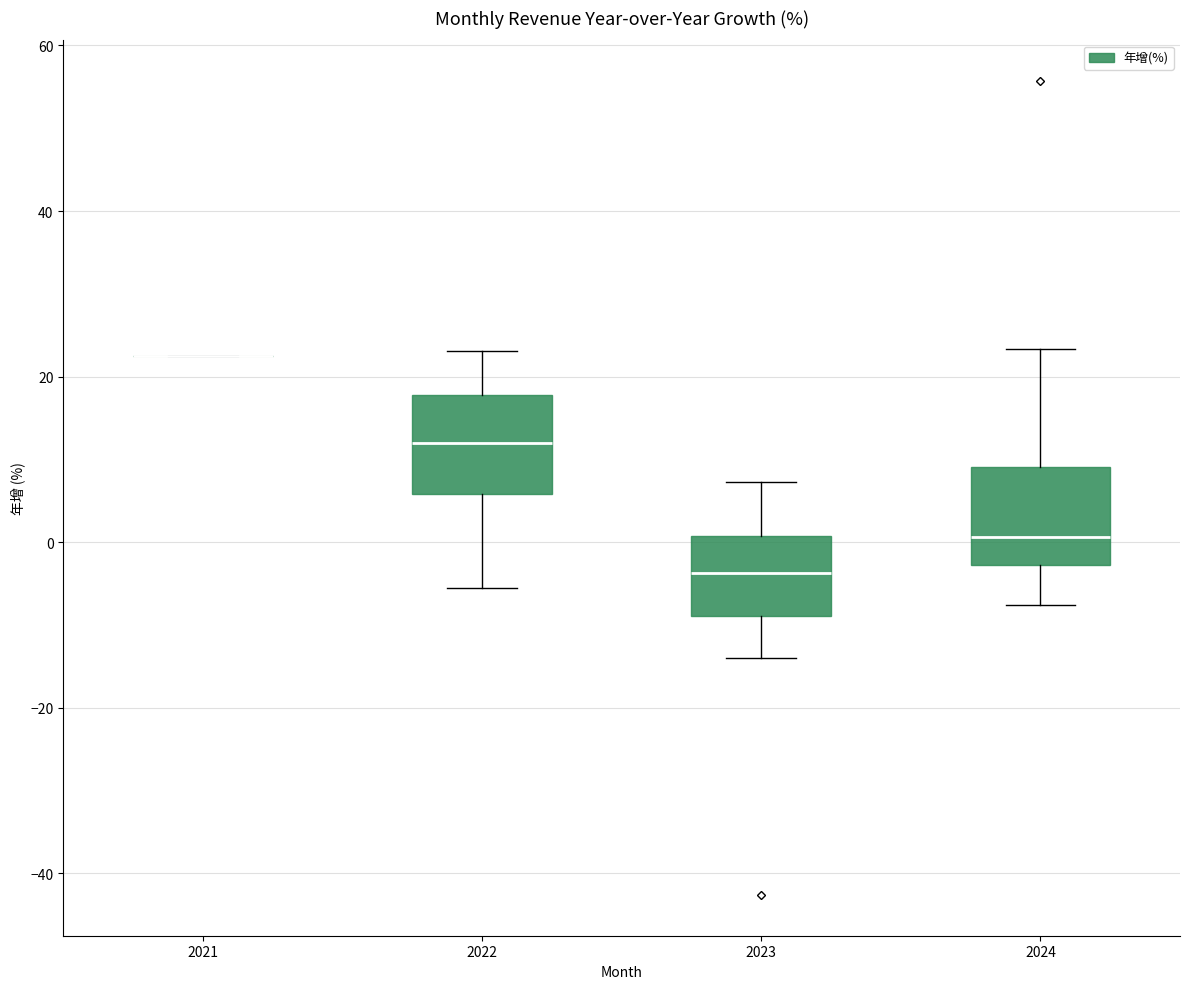

Where does the lower whisker of the box at x = 2023 end on the y-axis? The values are not printed on the chart, so give them approximately, as read against the axis.

-14